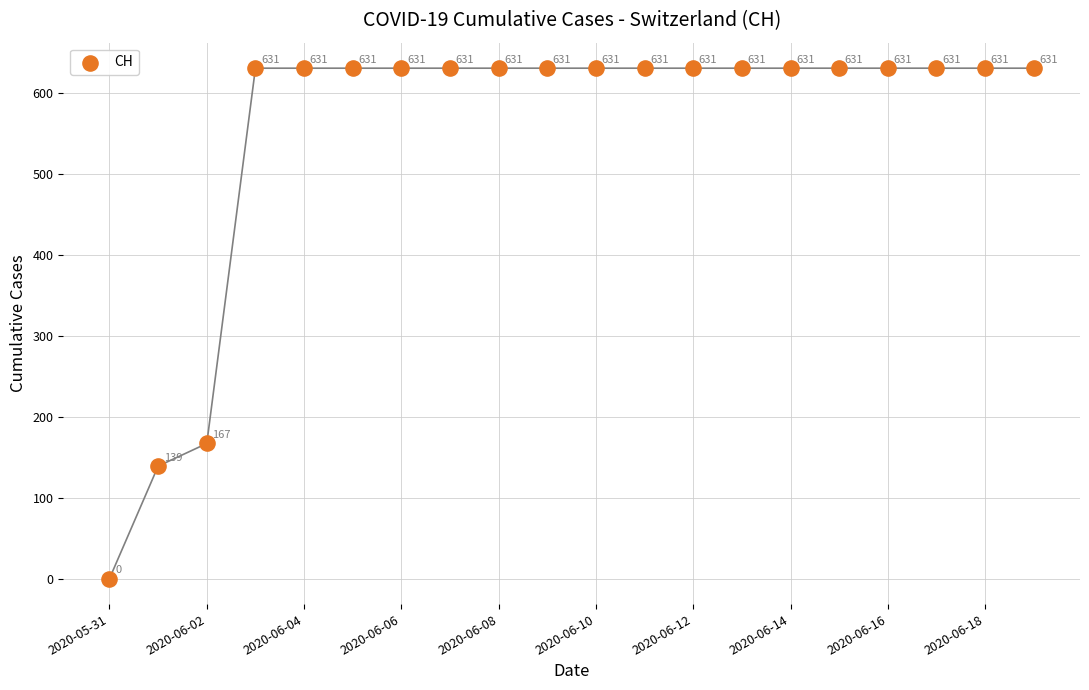

What Y value in the scatter plot is closest to 315?

167